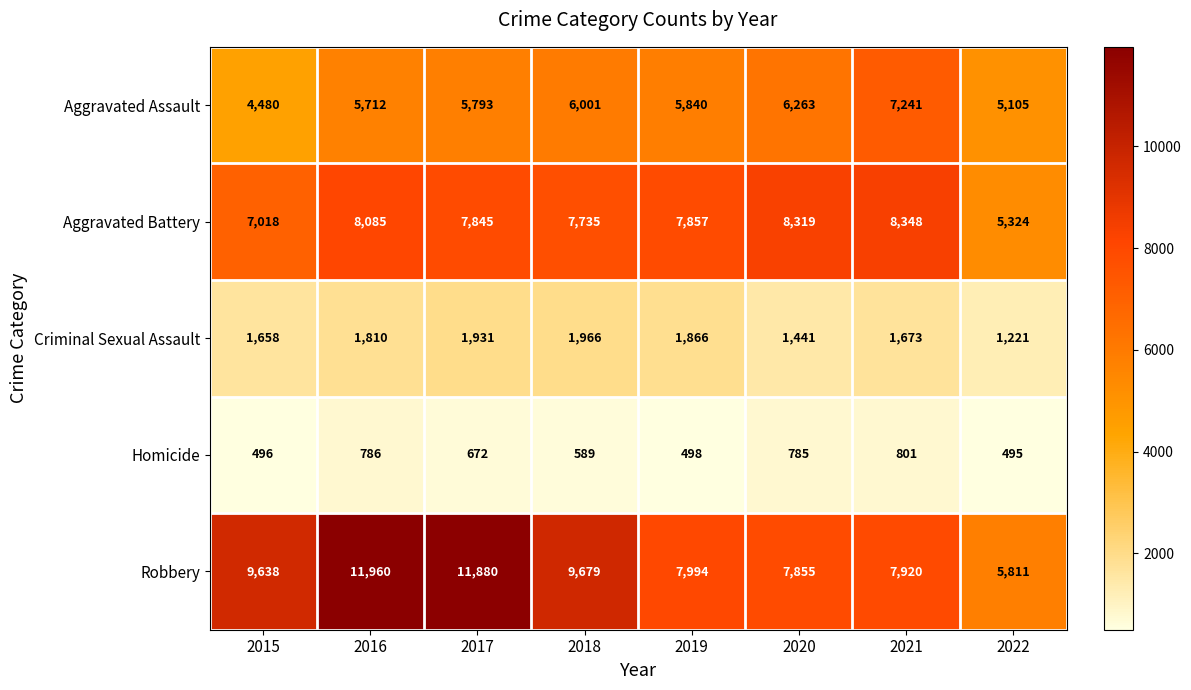

What is the average value of the Aggravated Battery series?

7566